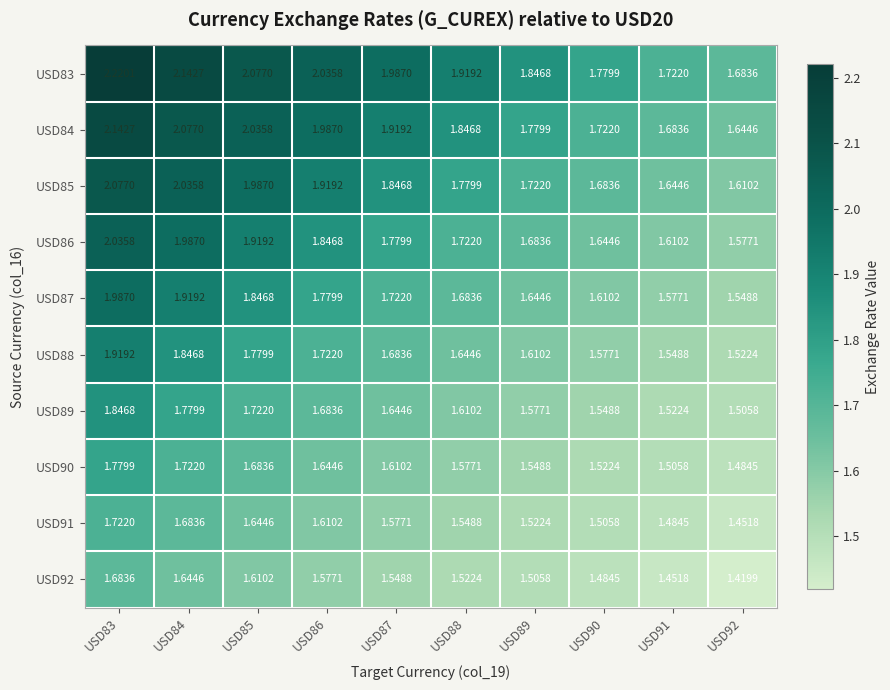

Is the value of USD84 at USD83 greater than the value of USD83 at USD88?

Yes